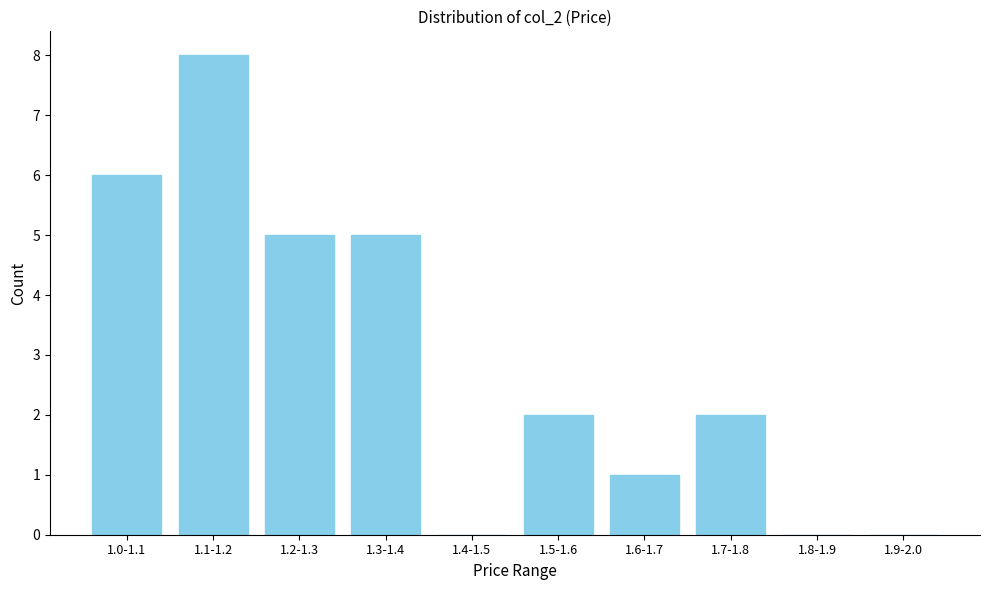

Reading left to right, transcribe all the data shown in this chart.

1.0-1.1=6	1.1-1.2=8	1.2-1.3=5	1.3-1.4=5	1.4-1.5=0	1.5-1.6=2	1.6-1.7=1	1.7-1.8=2	1.8-1.9=0	1.9-2.0=0